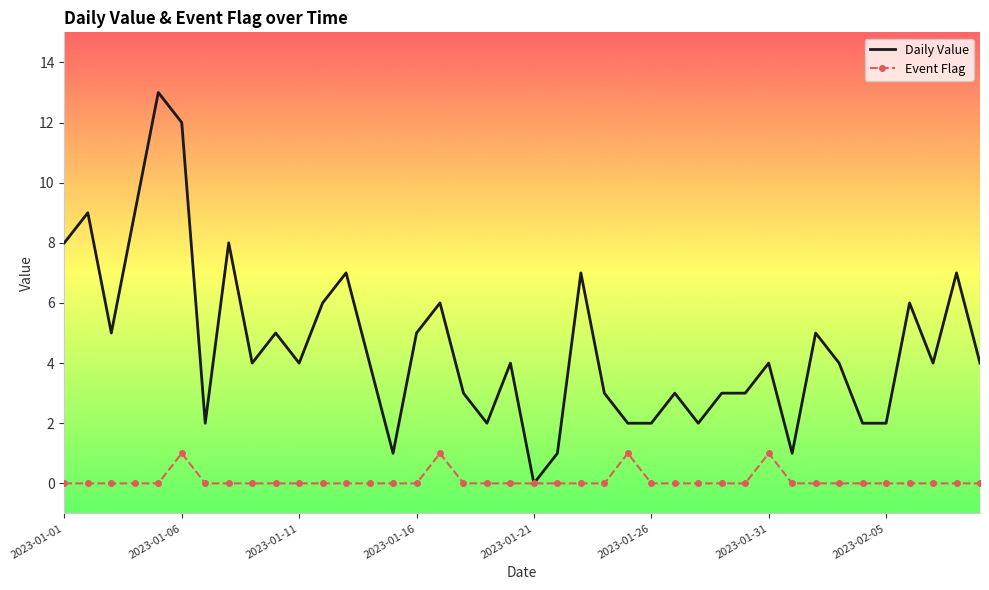

Which series has the largest total across all categories?

Daily Value